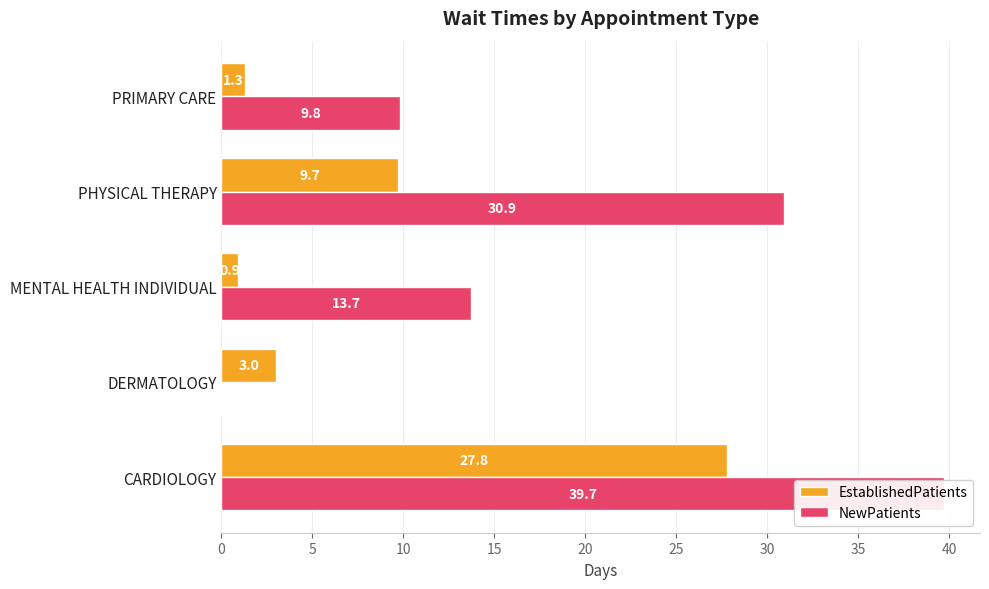

At how many categories does at least one series exceed 26?

2